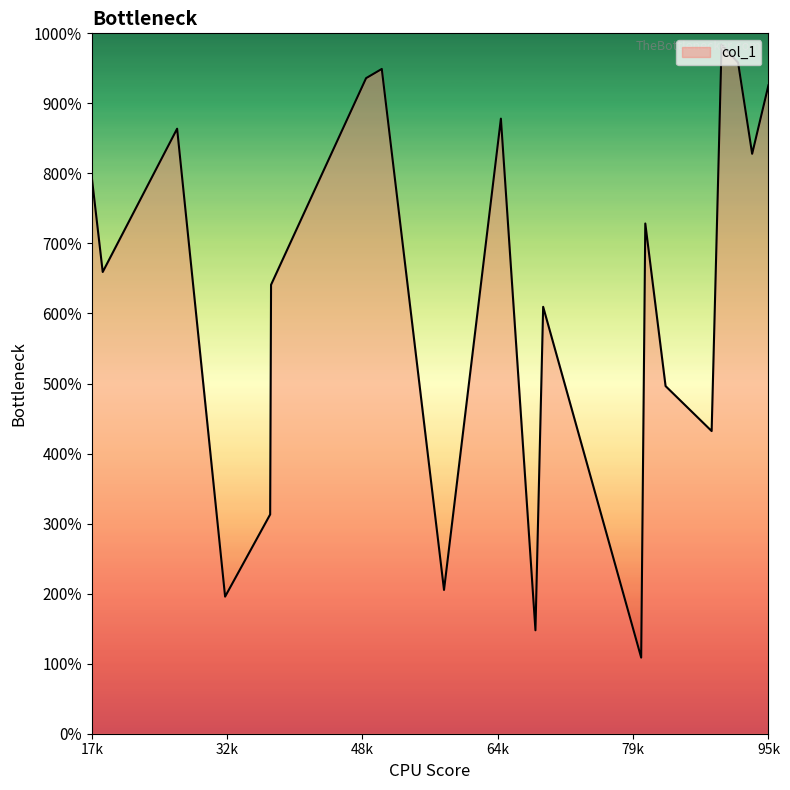

Does the chart have visible grid lines?

No